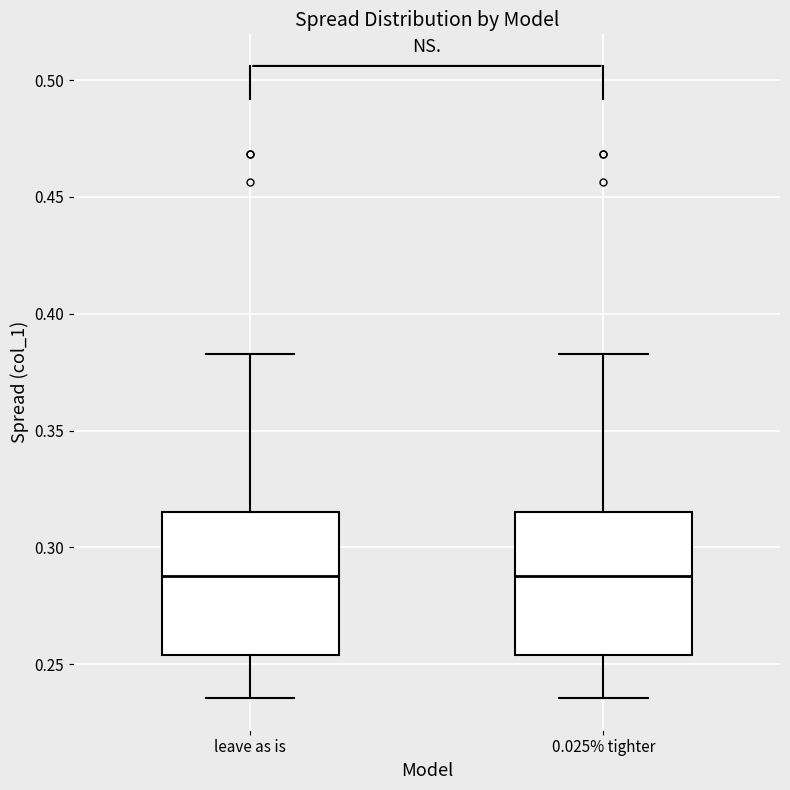

Reading left to right, read every box against the y-axis: the position of its median line, the range the box covers, and the ends of its whiskers. The values are not printed on the chart, so give them approximately, as read against the axis.

leave as is: median 0.290, box 0.255 to 0.315, whiskers 0.235 to 0.385
0.025% tighter: median 0.290, box 0.255 to 0.315, whiskers 0.235 to 0.385